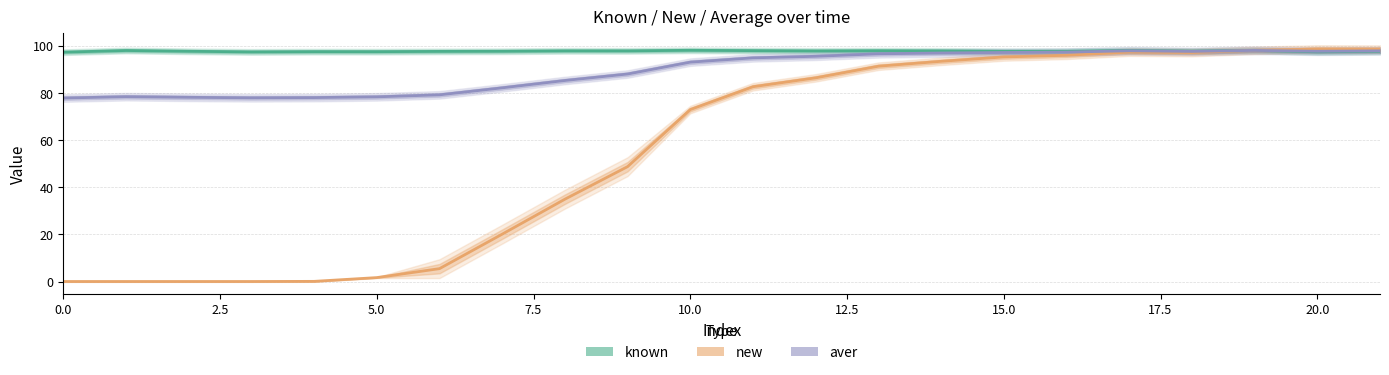

Which category has the highest value in the aver series?

19